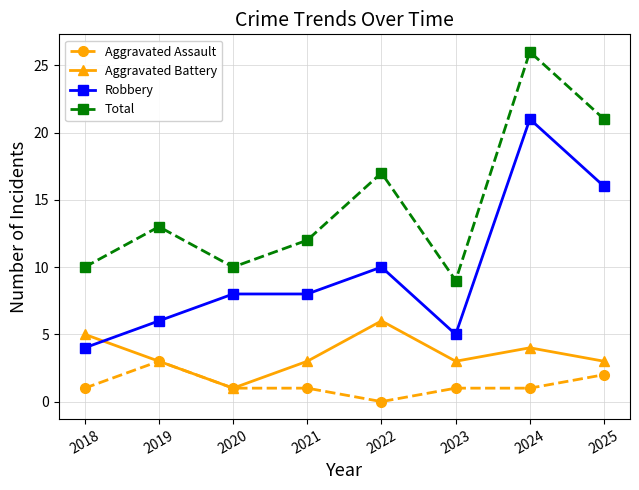

Reading right to left, transcribe all the data shown in this chart.

Aggravated Assault: 2025=2	2024=1	2023=1	2022=0	2021=1	2020=1	2019=3	2018=1
Aggravated Battery: 2025=3	2024=4	2023=3	2022=6	2021=3	2020=1	2019=3	2018=5
Robbery: 2025=16	2024=21	2023=5	2022=10	2021=8	2020=8	2019=6	2018=4
Total: 2025=21	2024=26	2023=9	2022=17	2021=12	2020=10	2019=13	2018=10